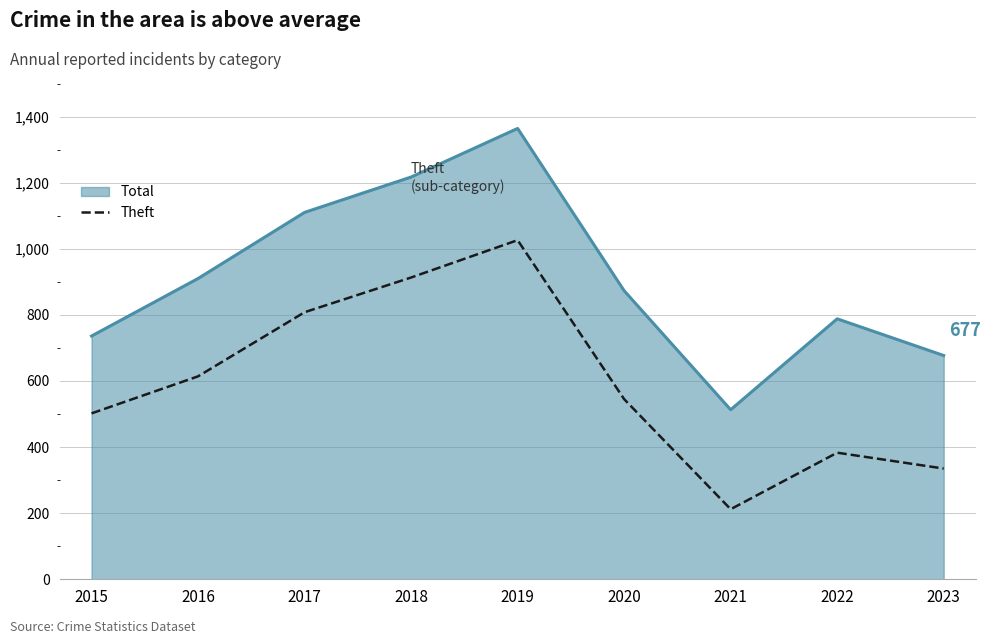

What is the difference between the maximum and minimum values in the Theft series?

814